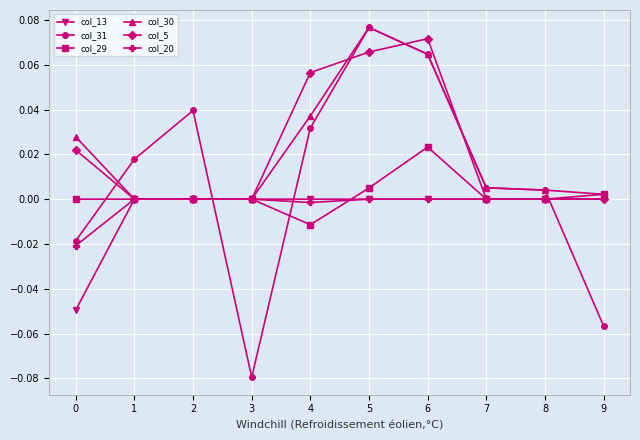

Which series ends up on top after the final intersection of col_31 and col_20?

col_20